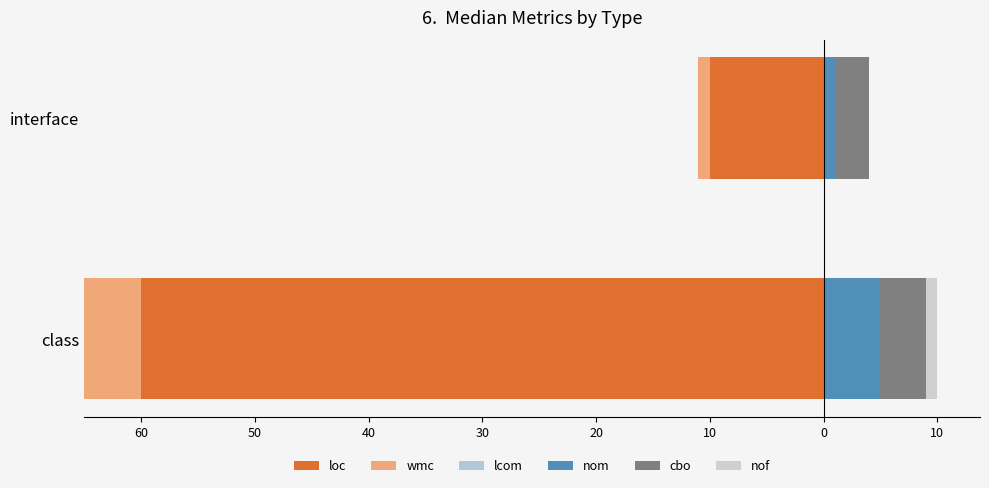

At how many categories does at least one series exceed -12?

2